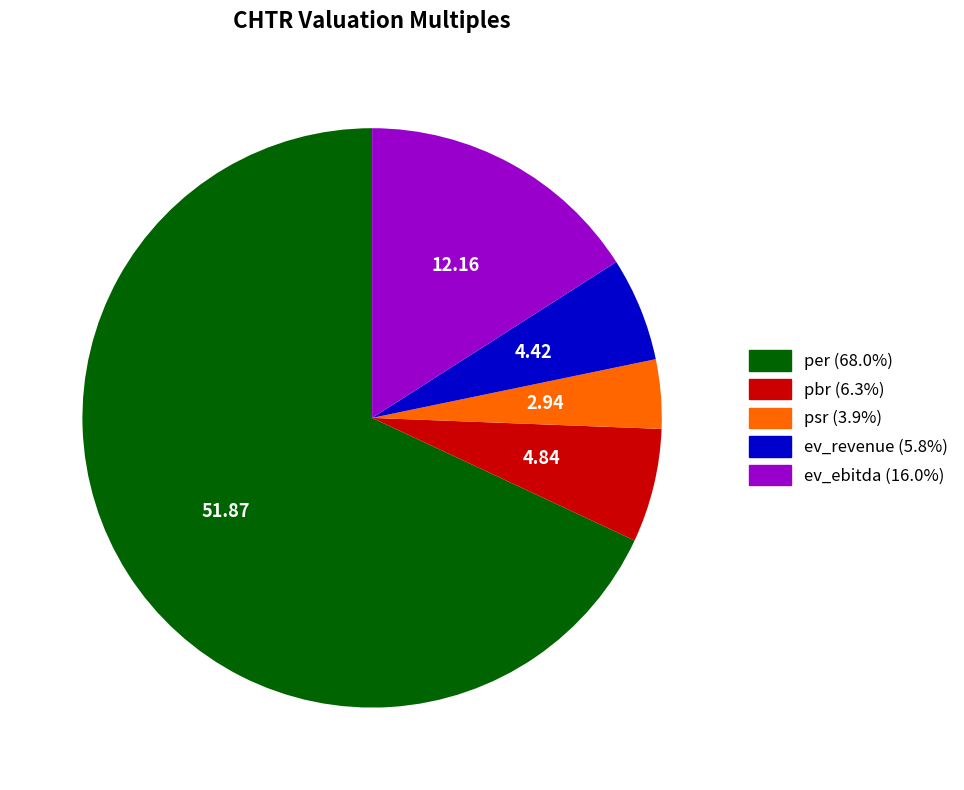

Count the number of slices in the pie.

5